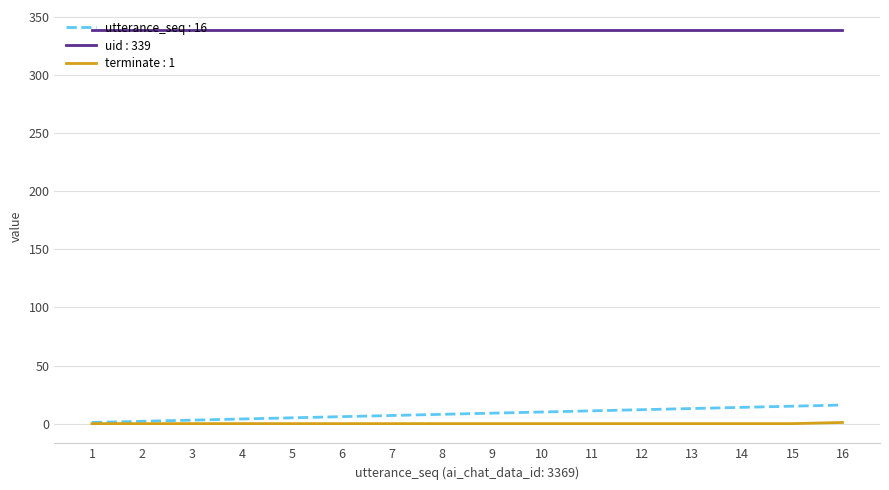

True or false: terminate : 1 and uid : 339 intersect in this chart.

False